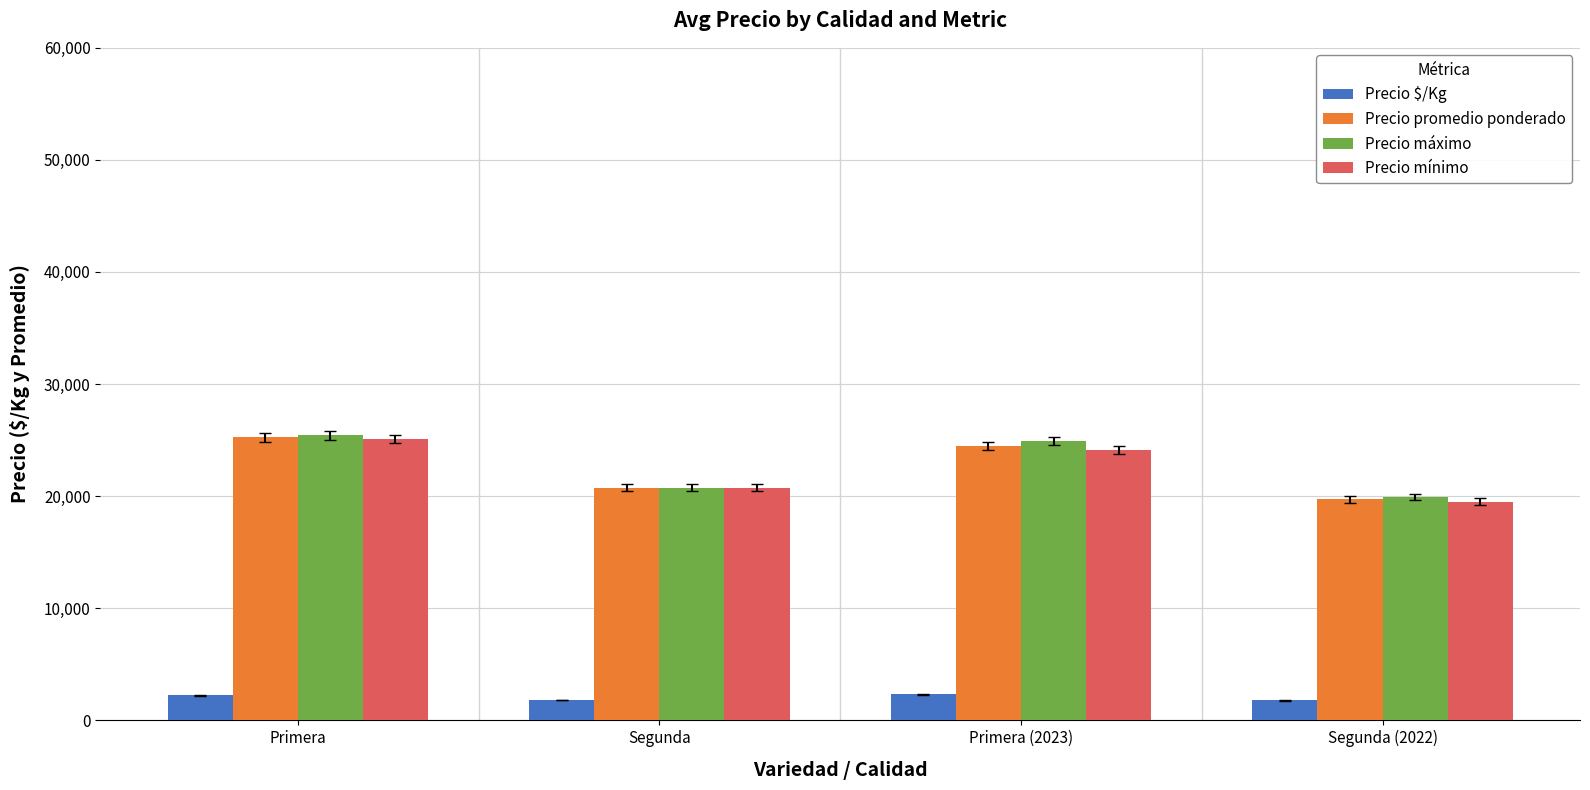

At which label is Precio máximo closest to 22666?

Segunda